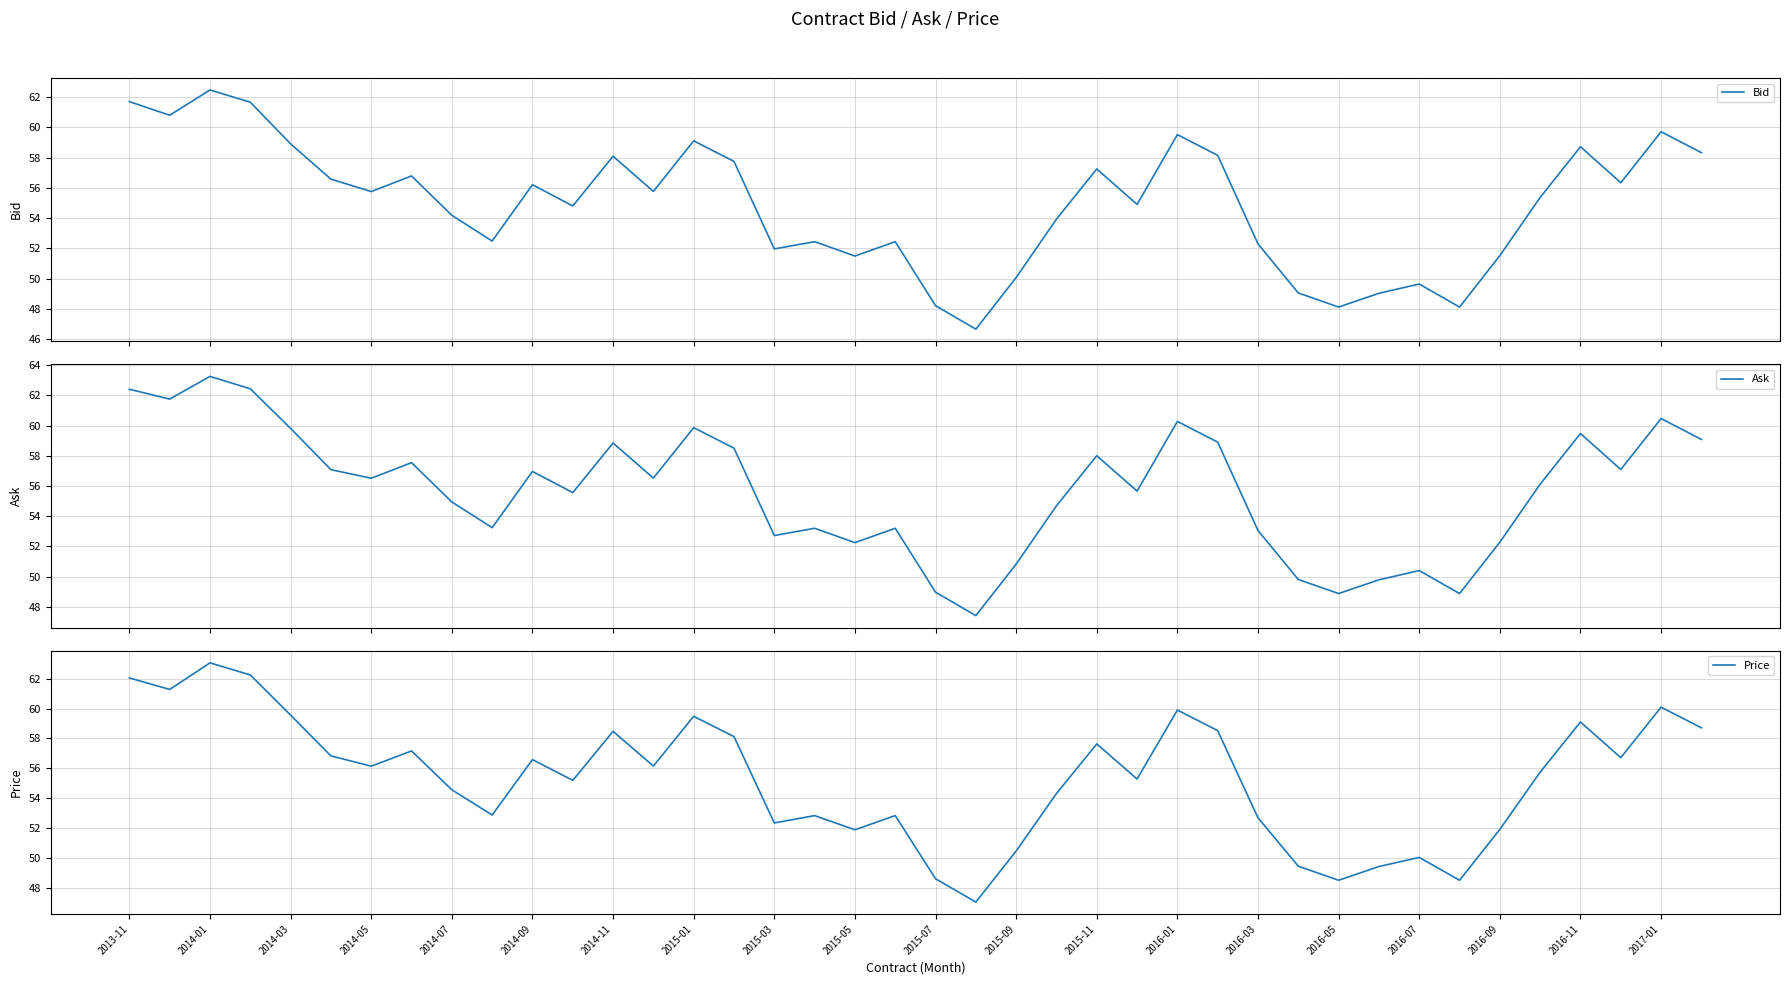

What is the average value of the Bid series?

54.9